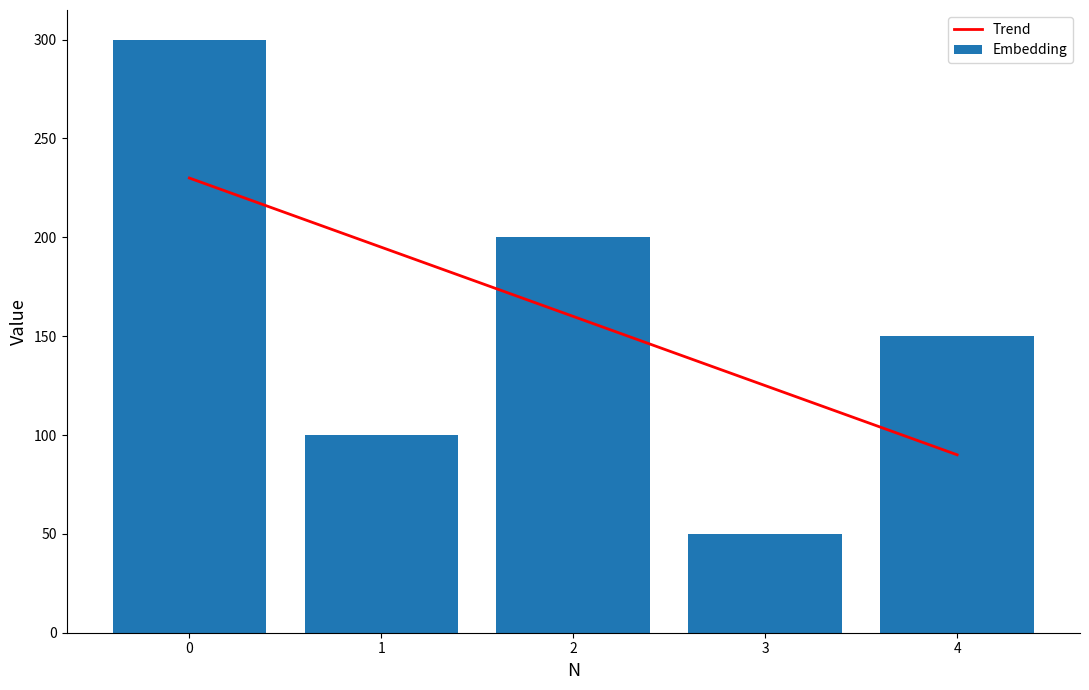

Reading left to right, what are all the values shown in this chart?

Trend: 0=230.0	1=195.0	2=160.0	3=125.0	4=90.0
Embedding: 0=300.0	1=100.0	2=200.0	3=50.0	4=150.0